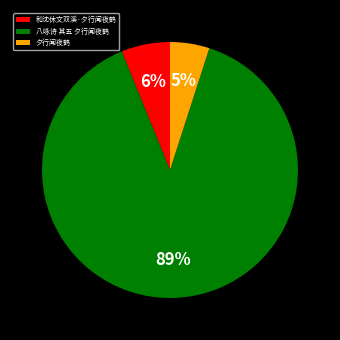

Do 和沈休文双溪·夕行闻夜鹤 and 八咏诗 其五 夕行闻夜鹤 together represent more than half of the pie?

Yes